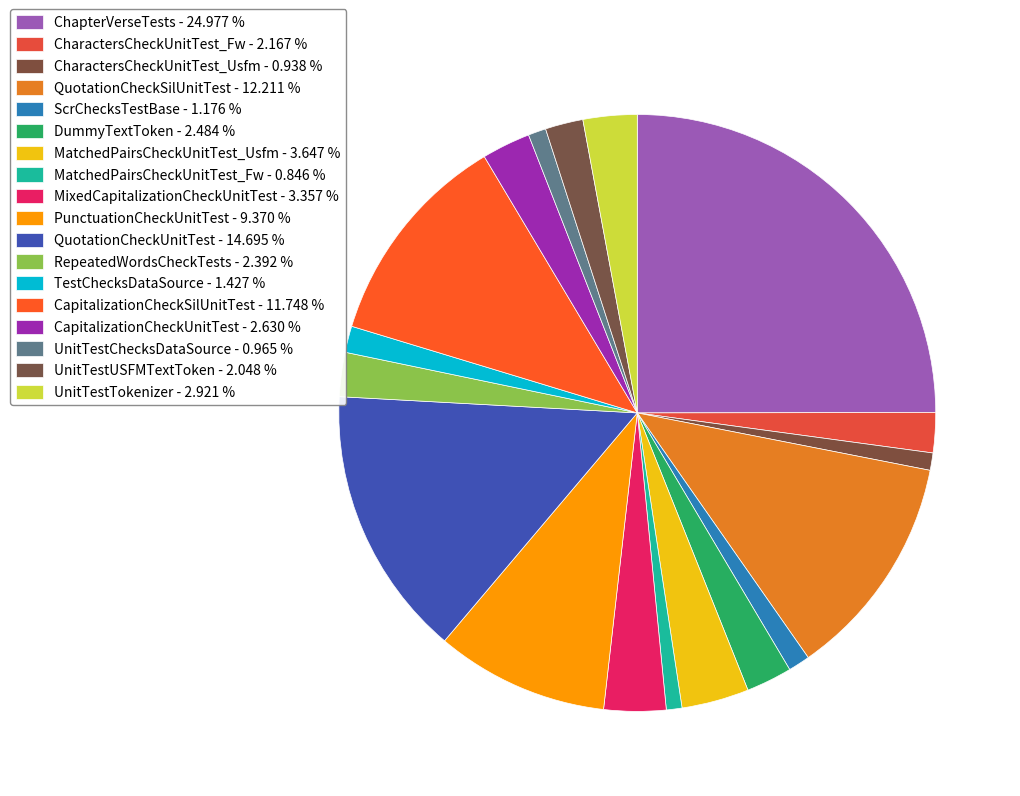

Which slice is the smallest?

MatchedPairsCheckUnitTest_Fw